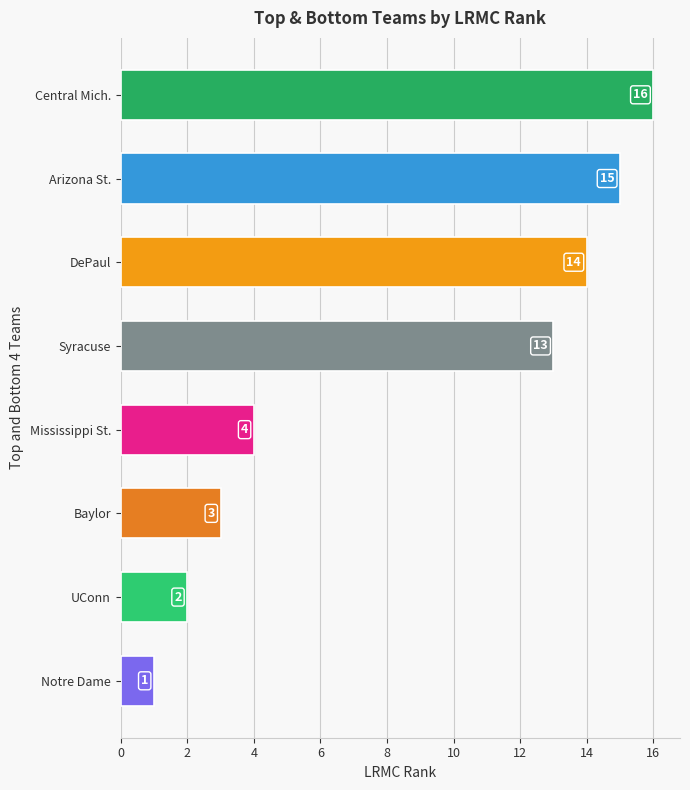

How many bars are there in total?

8